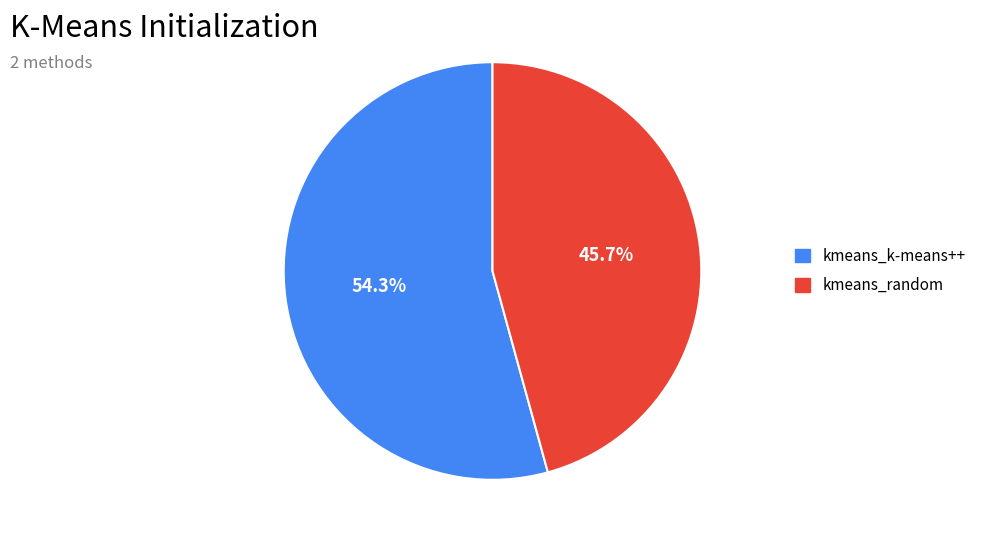

What is the majority slice?

kmeans_k-means++